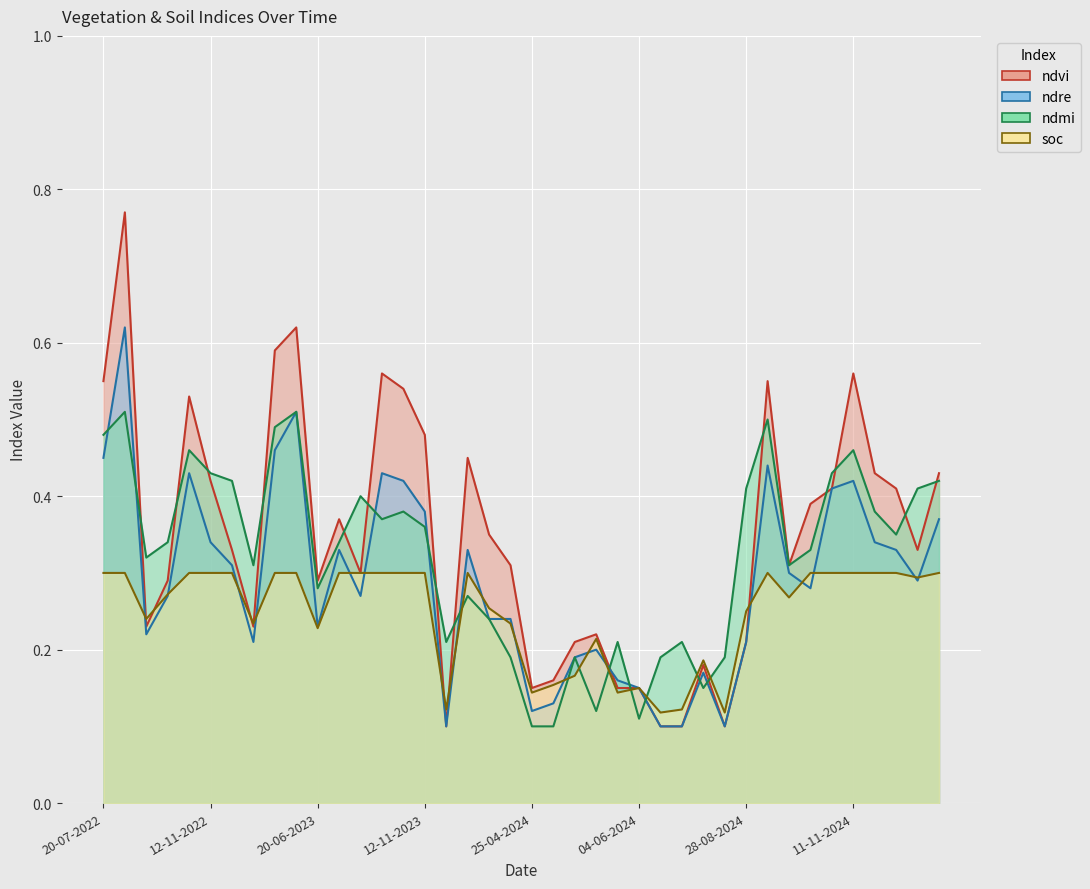

How many lines are shown in the chart?

4